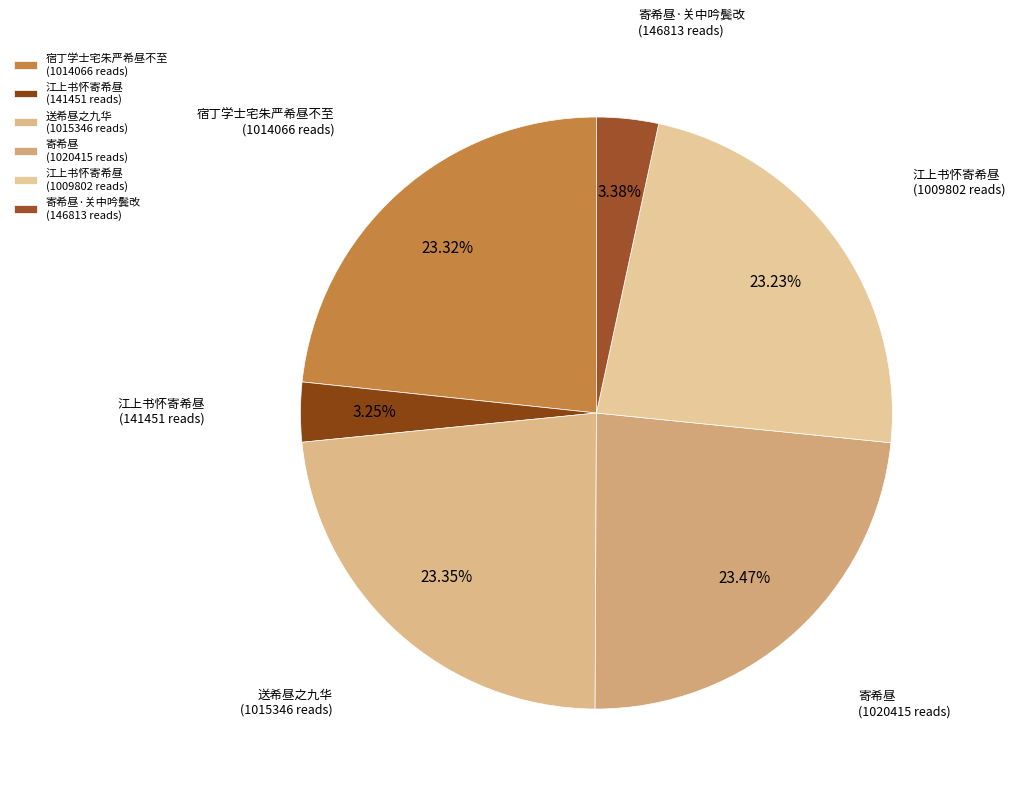

Is there a majority slice in this chart?

No